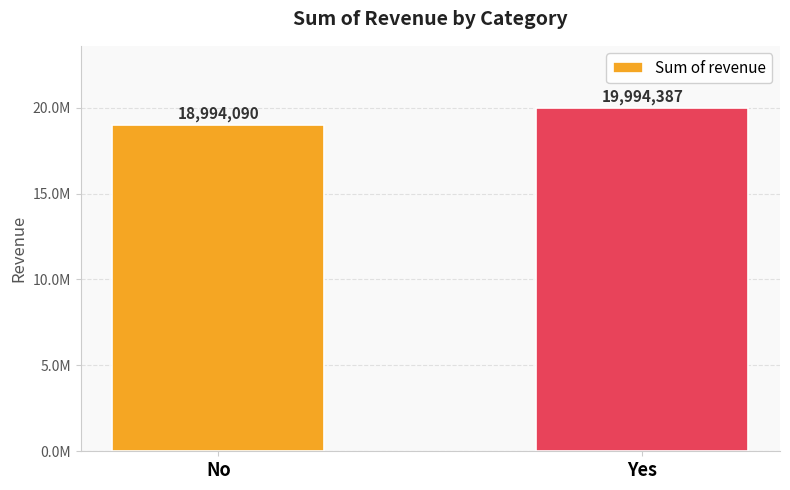

What is the minimum value shown in the chart?

18994089.6